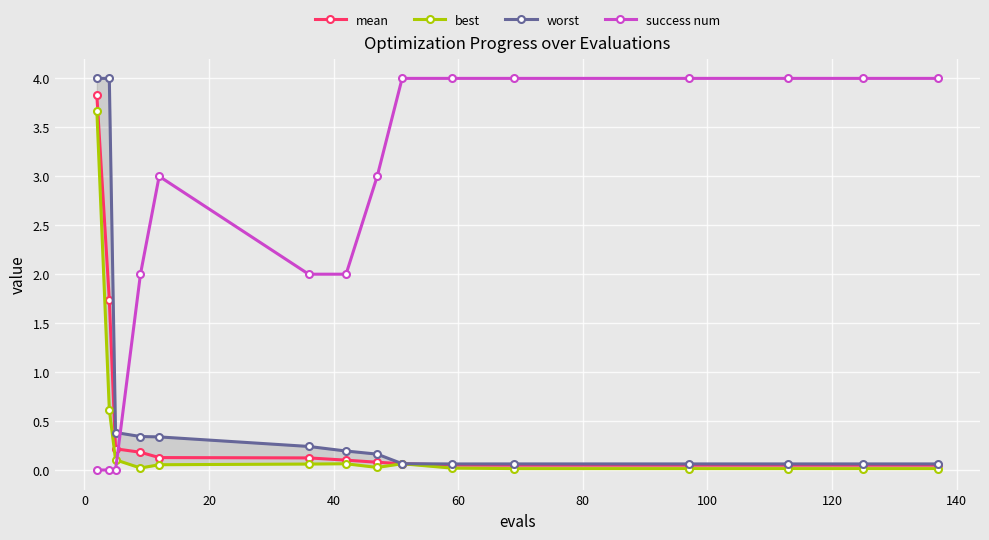

Which series ends up on top after the final intersection of mean and success num?

success num